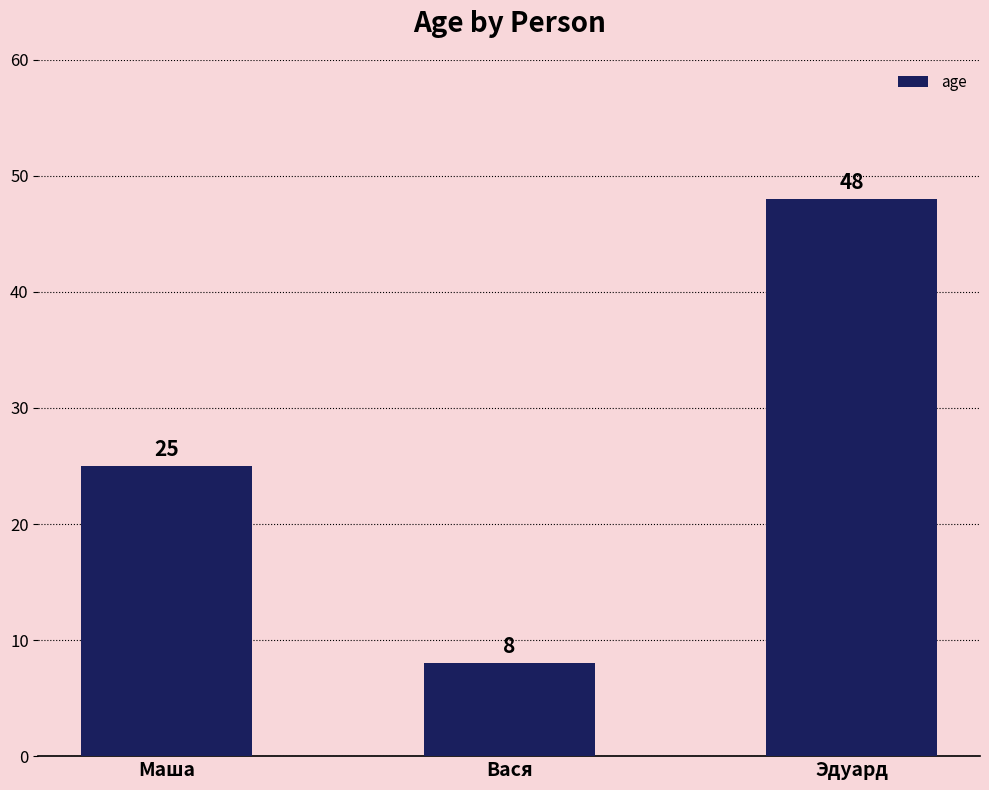

What is the difference between the values at Вася and Маша?

17